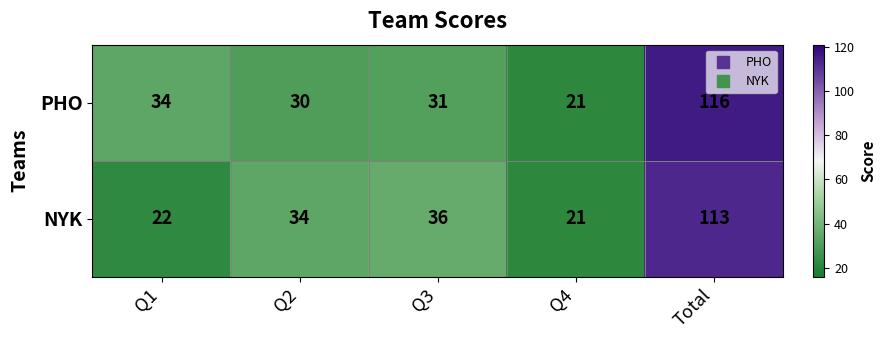

What is the difference between the highest and lowest values at Q1?

12